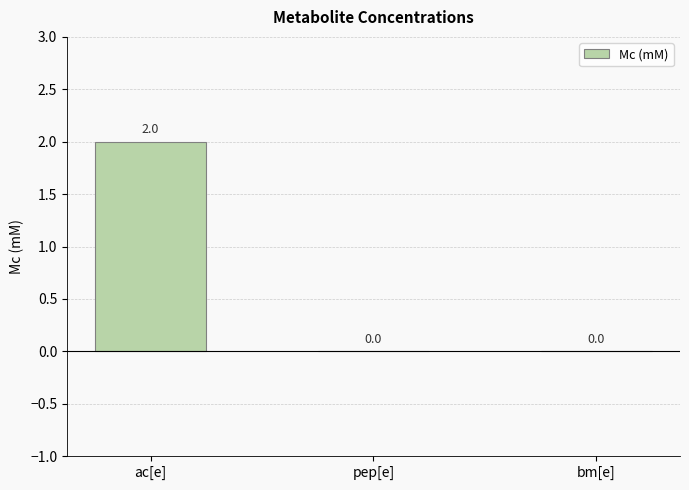

How many series are shown in this chart?

1